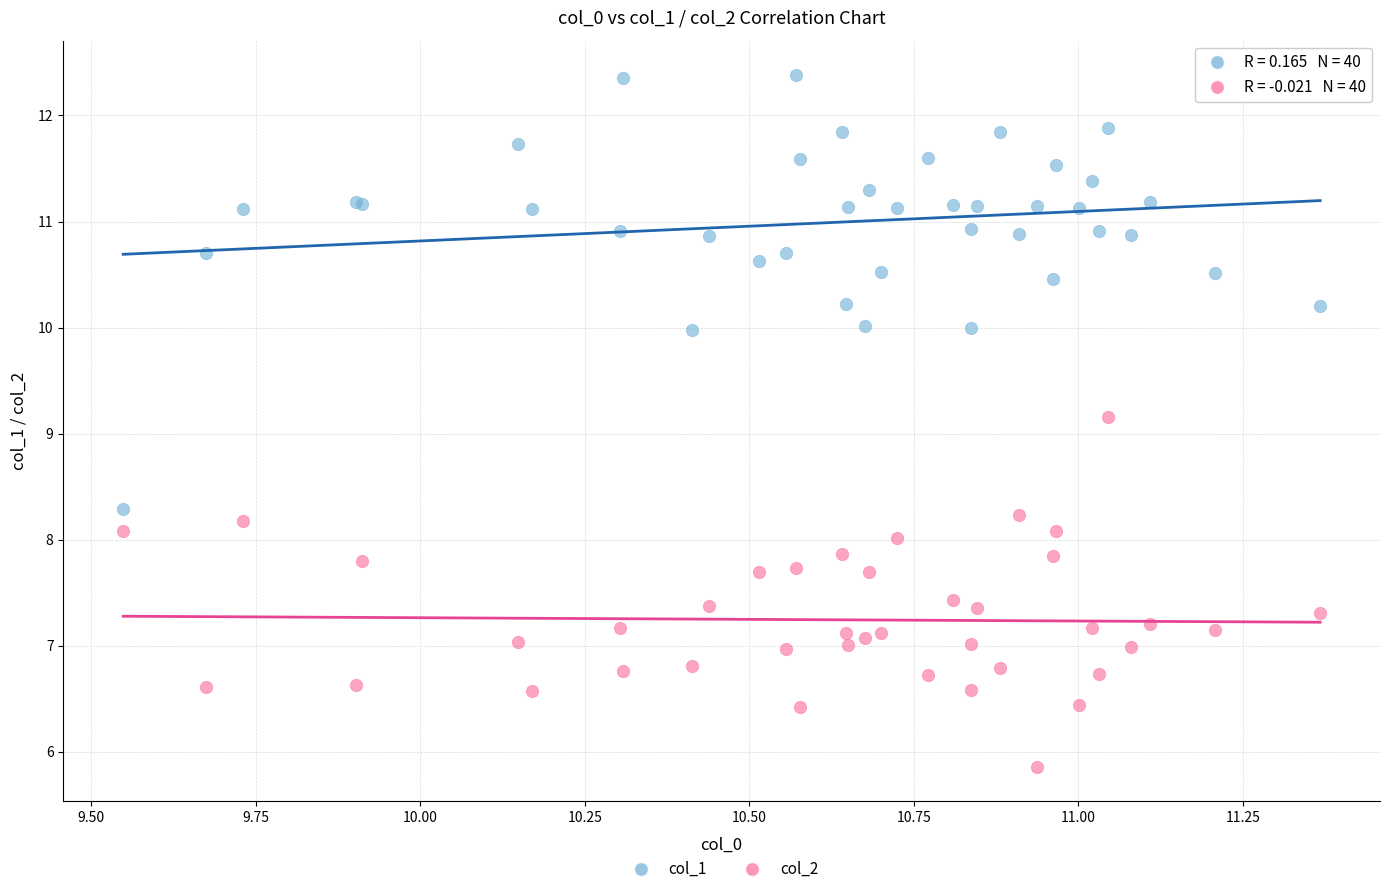

Across all series, what Y value is closest to 9?

9.2